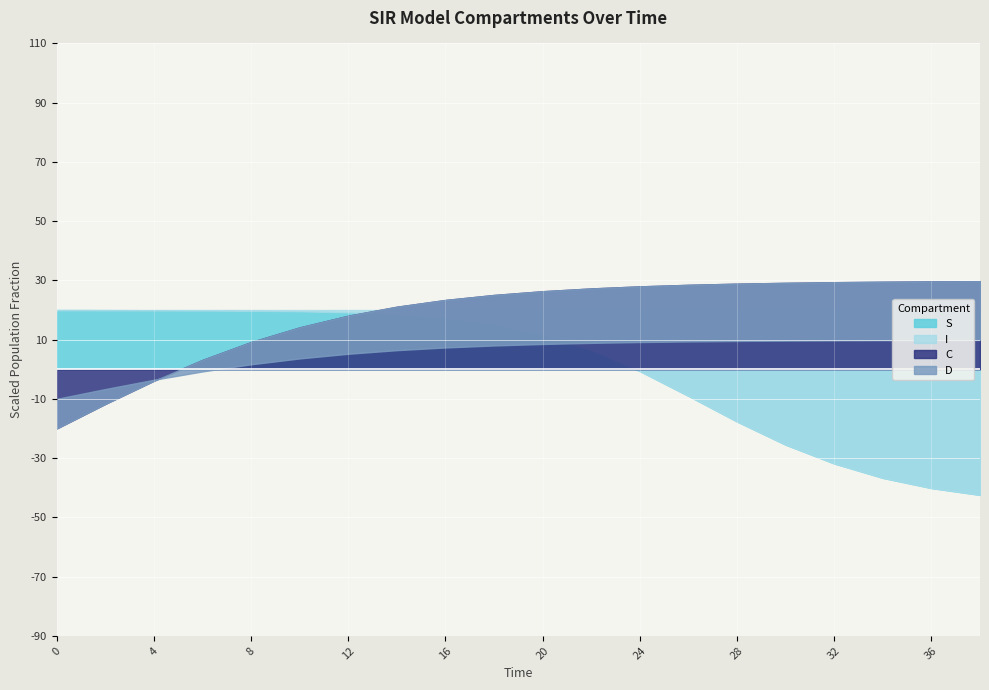

What is the label of the 4th point from the left?

6.0